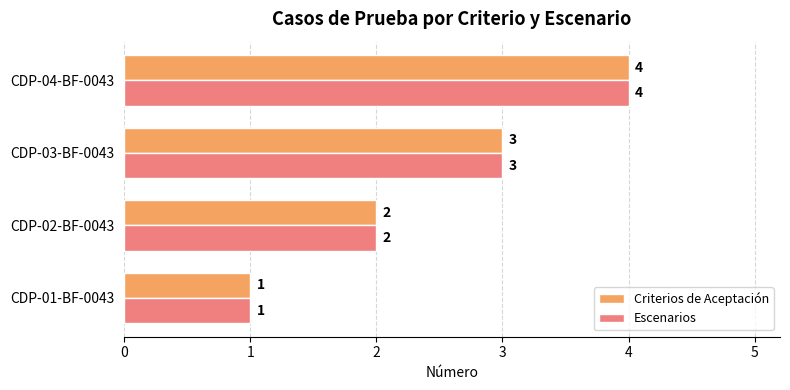

The Criterios de Aceptación series shows 0 at CDP-01-BF-0043. True or false?

False